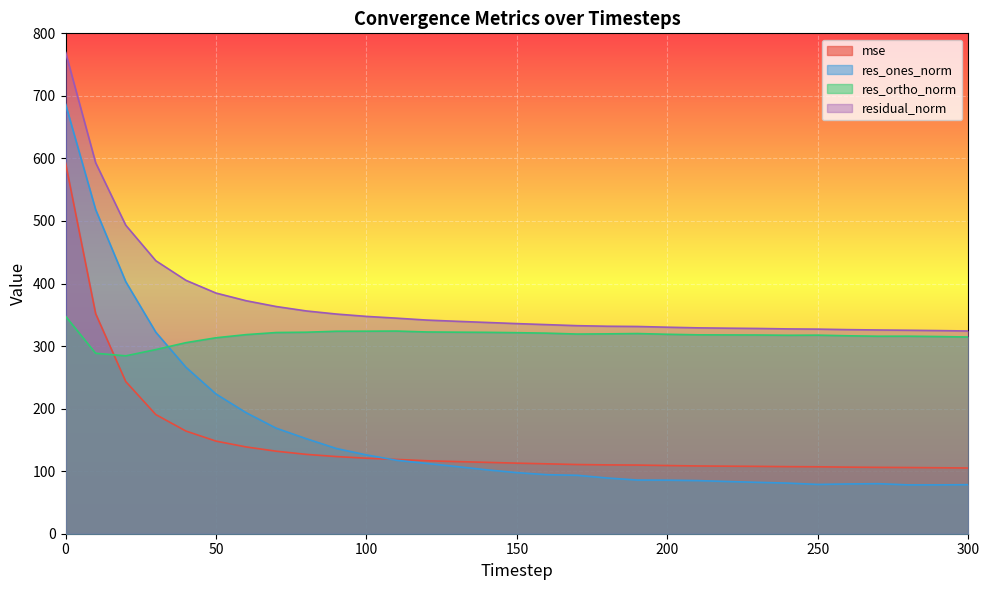

True or false: res_ortho_norm and residual_norm intersect in this chart.

False